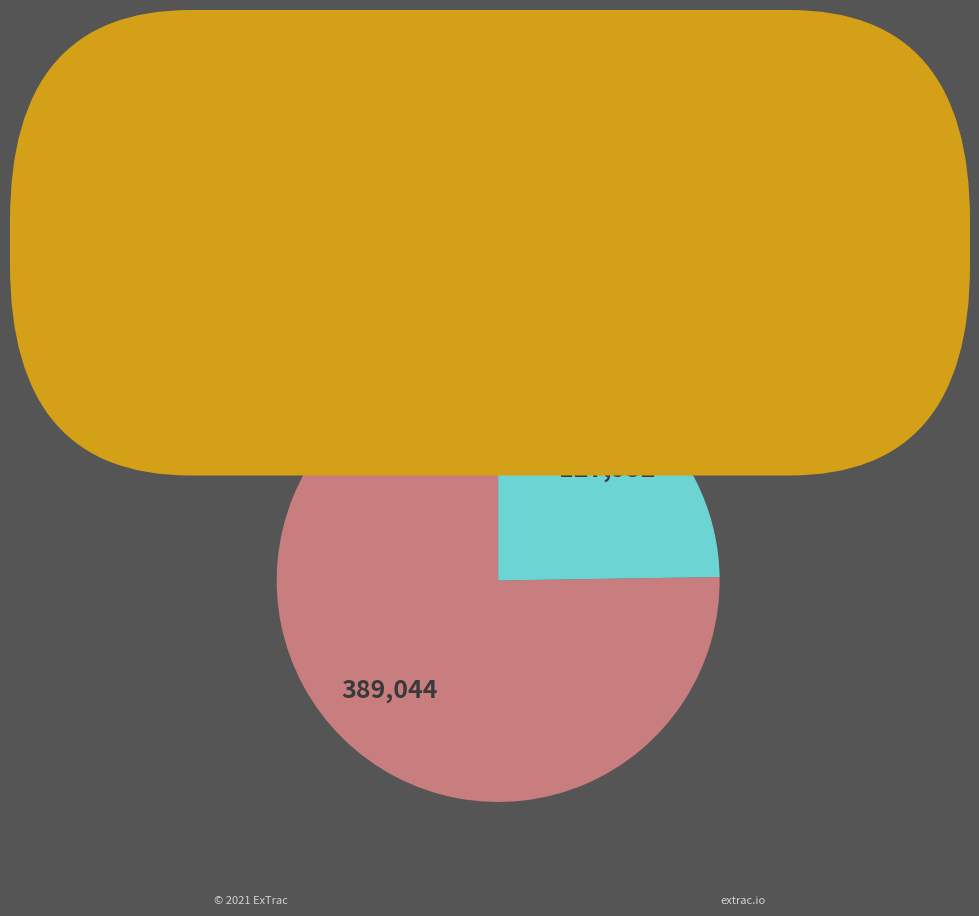

Which category has the biggest portion of the pie?

题张复画·参差佛头山